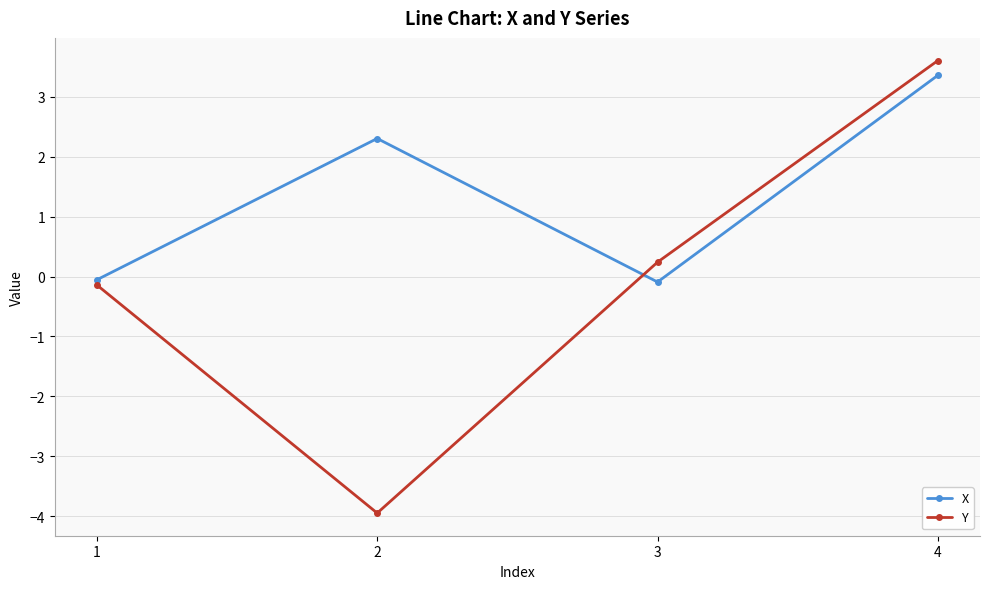

The X series shows -0.1 at 3. True or false?

True